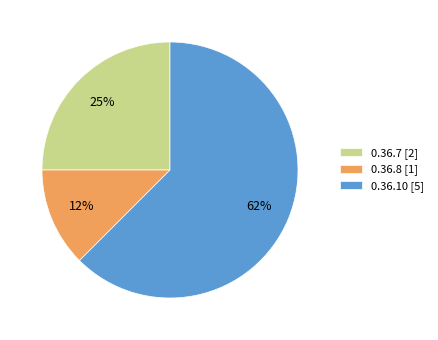

Which category has the biggest portion of the pie?

0.36.10